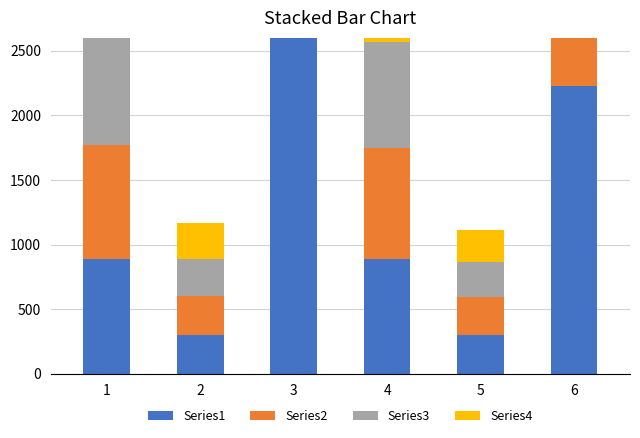

Rank the series at 5 from lowest to highest value.

Series4, Series3, Series2, Series1